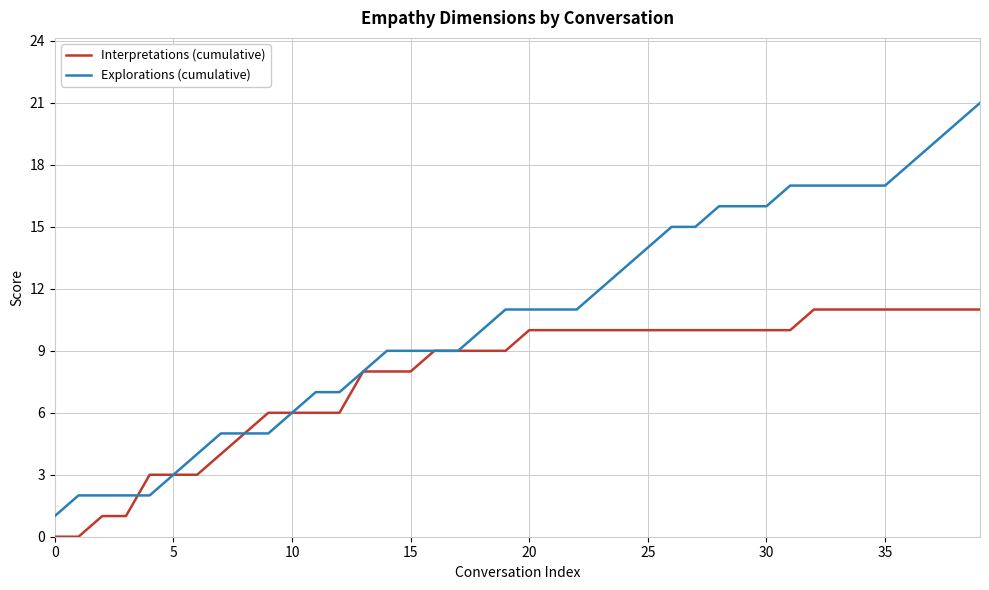

Which series has the largest total across all categories?

Explorations (cumulative)